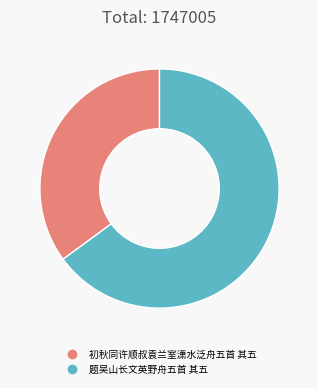

Is it true that 初秋同许顺叔袁兰室潇水泛舟五首 其五 is 35% of the pie?

True